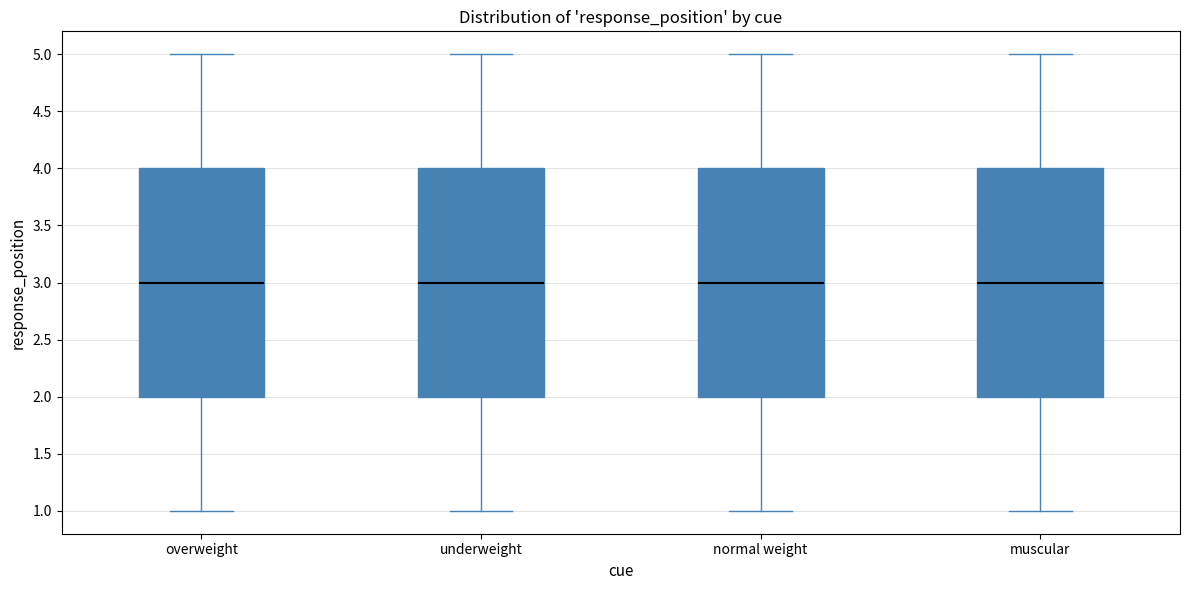

Where does the median line of the box for overweight sit on the y-axis? The values are not printed on the chart, so give them approximately, as read against the axis.

3